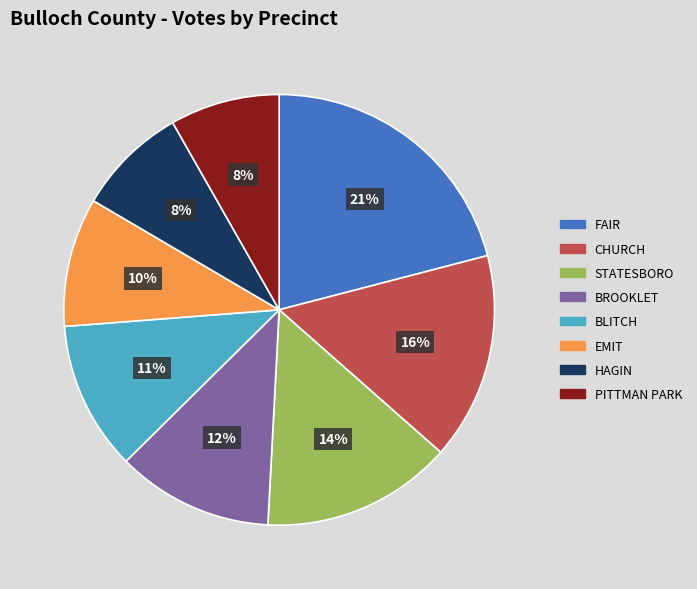

To the nearest percent, what is the average slice percentage?

12%